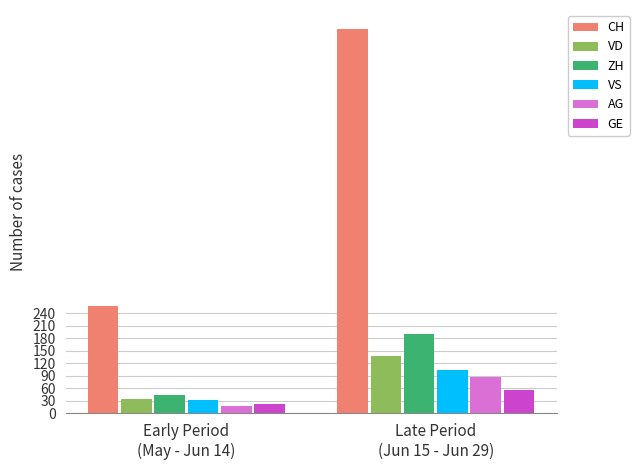

How many groups of bars are there?

2